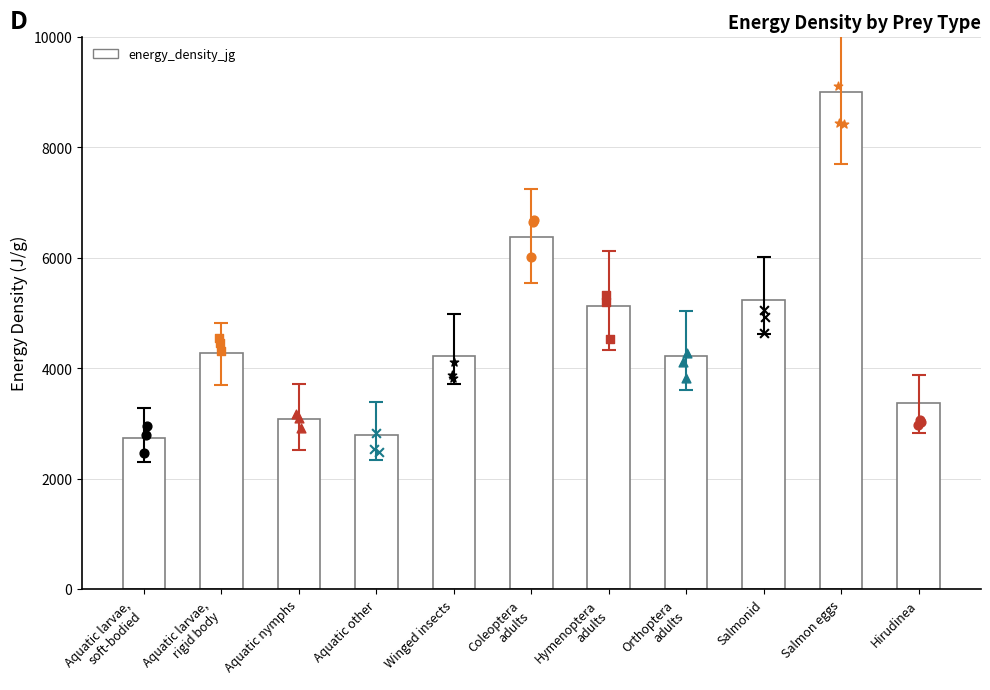

Which has a higher value, Aquatic other or Coleoptera
adults?

Coleoptera
adults